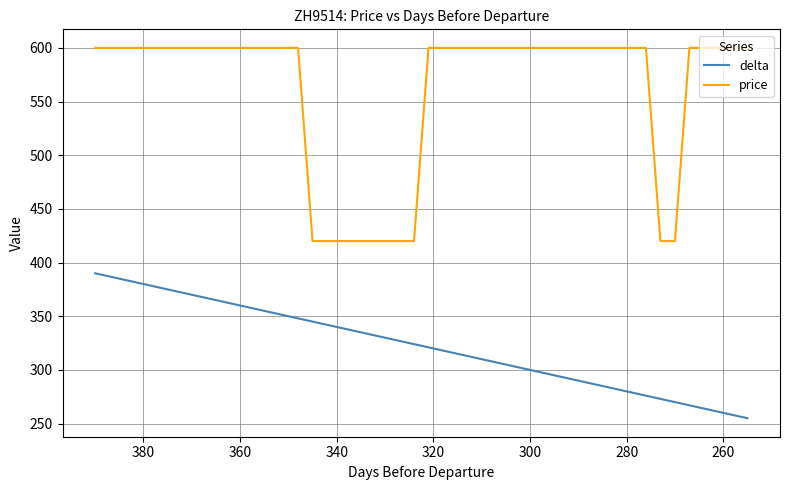

What is the value of the price point at the 6th from the left?

600